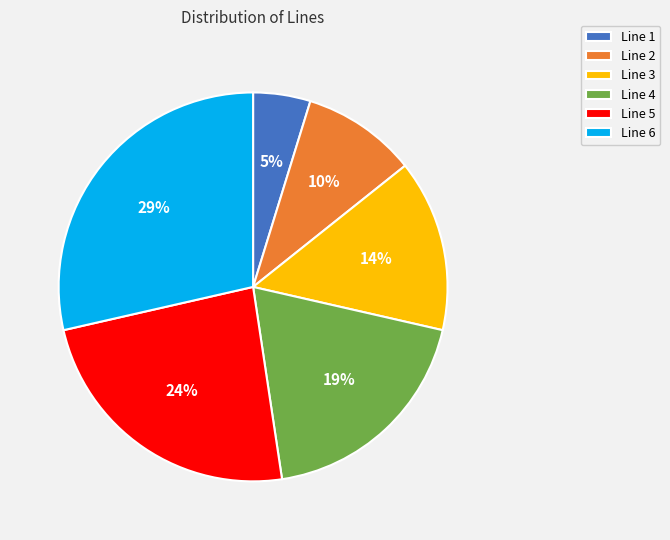

How many slices are in this pie chart?

6